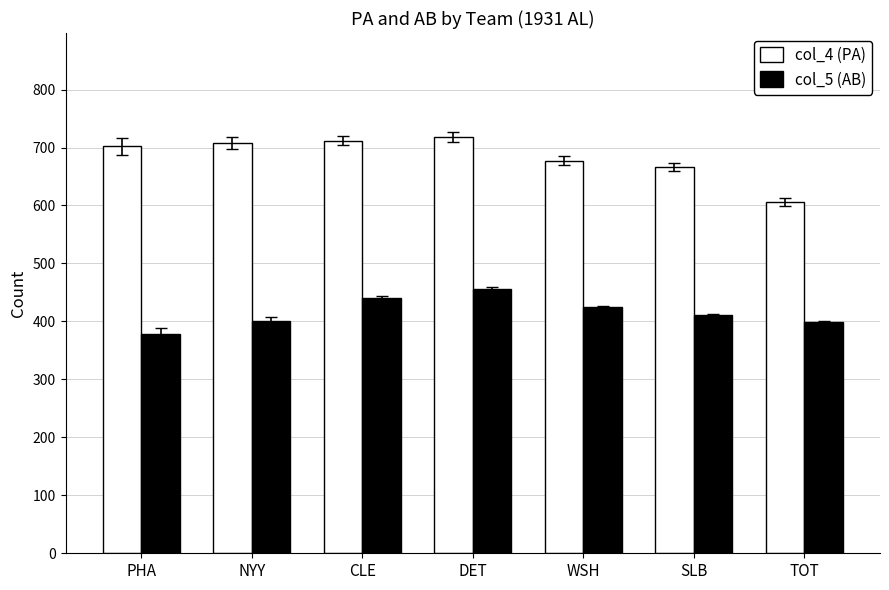

At which category is the sum across all series the highest?

DET